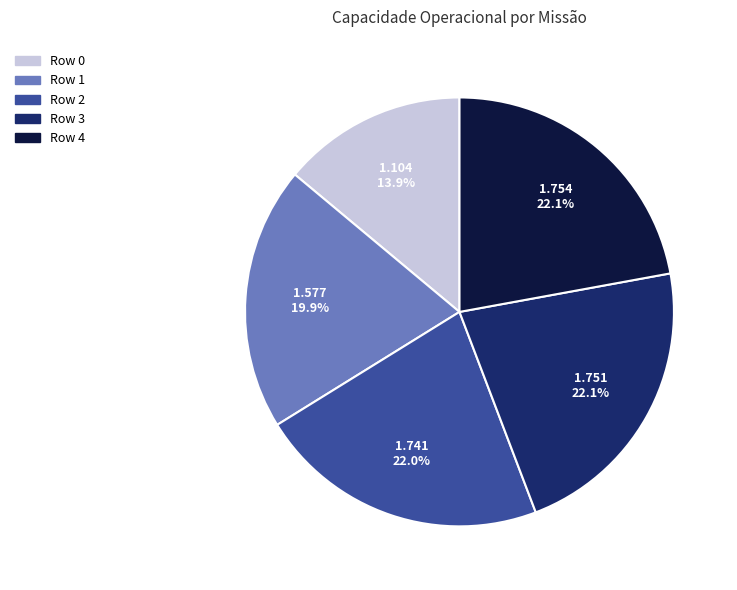

What is the total percentage of Row 4 and Row 2?

44.1%